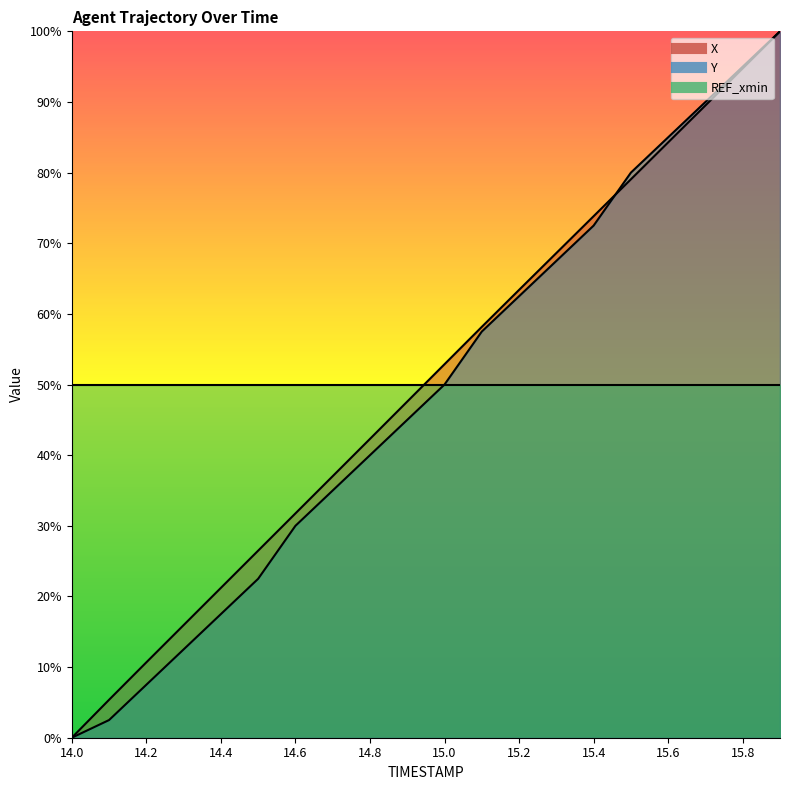

Rank the series by their maximum value, from lowest to highest.

X, Y